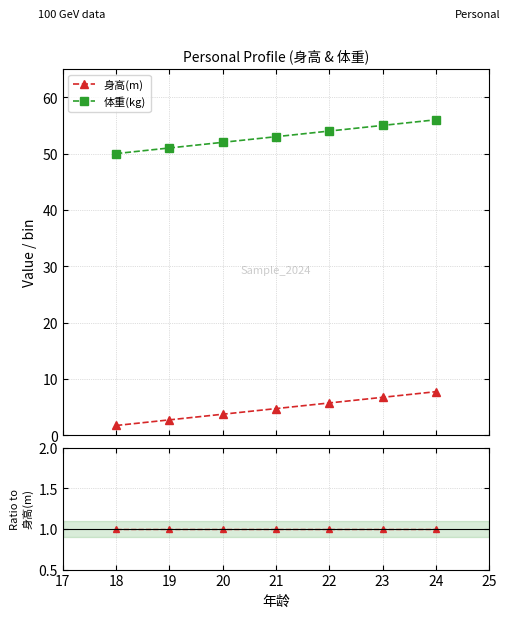

Does the chart have visible grid lines?

Yes